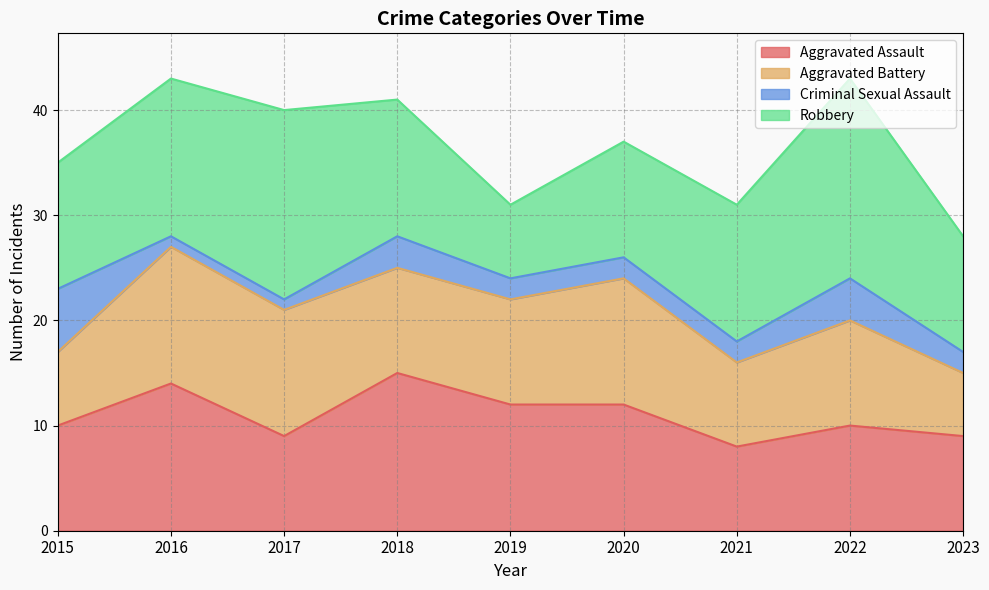

What is the lowest value of the Aggravated Battery series?

6